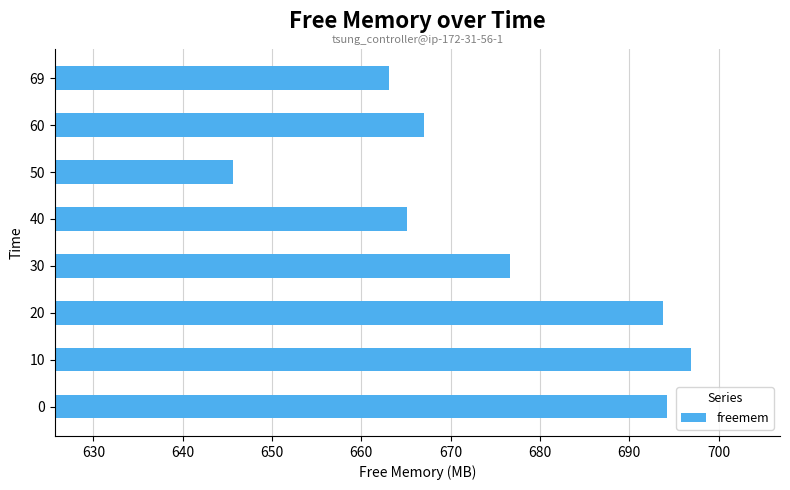

Is it true that the value at 60 is 667.0?

True